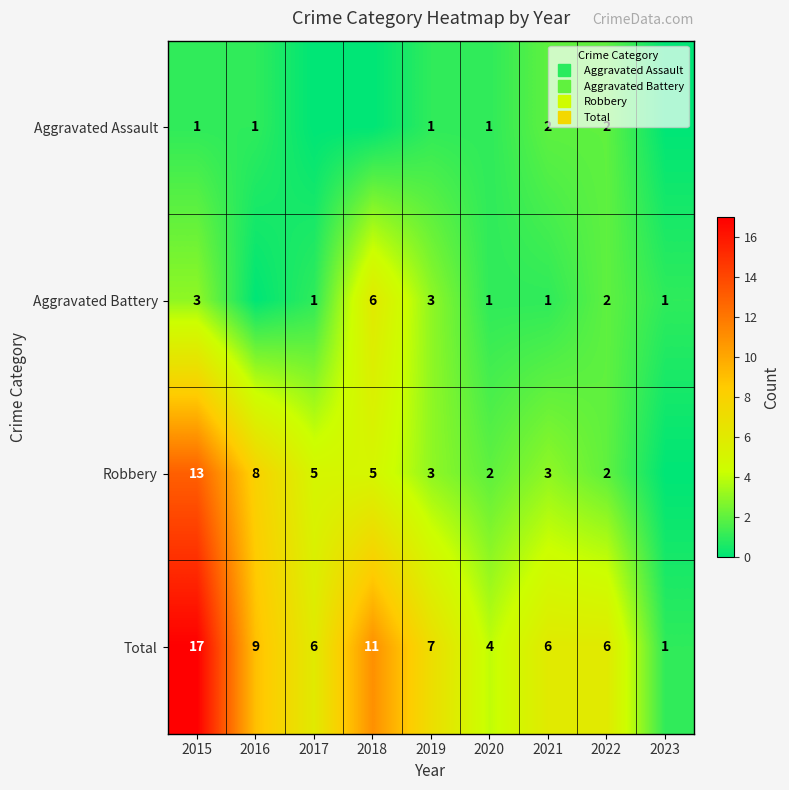

What is the approximate value of Total at 2022, to the nearest 10?

10